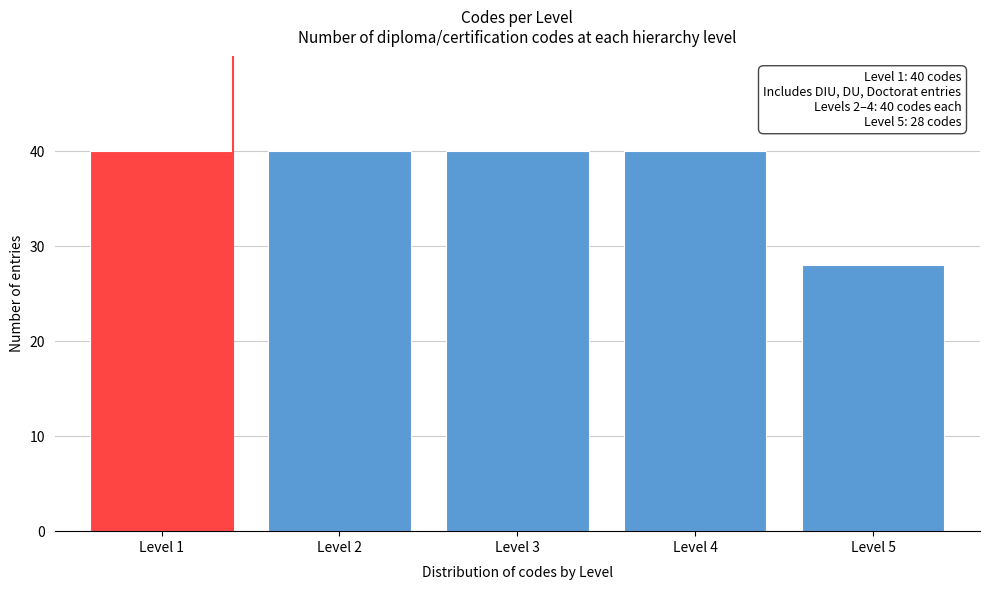

Reading left to right, transcribe all the data shown in this chart.

40	40	40	40	28